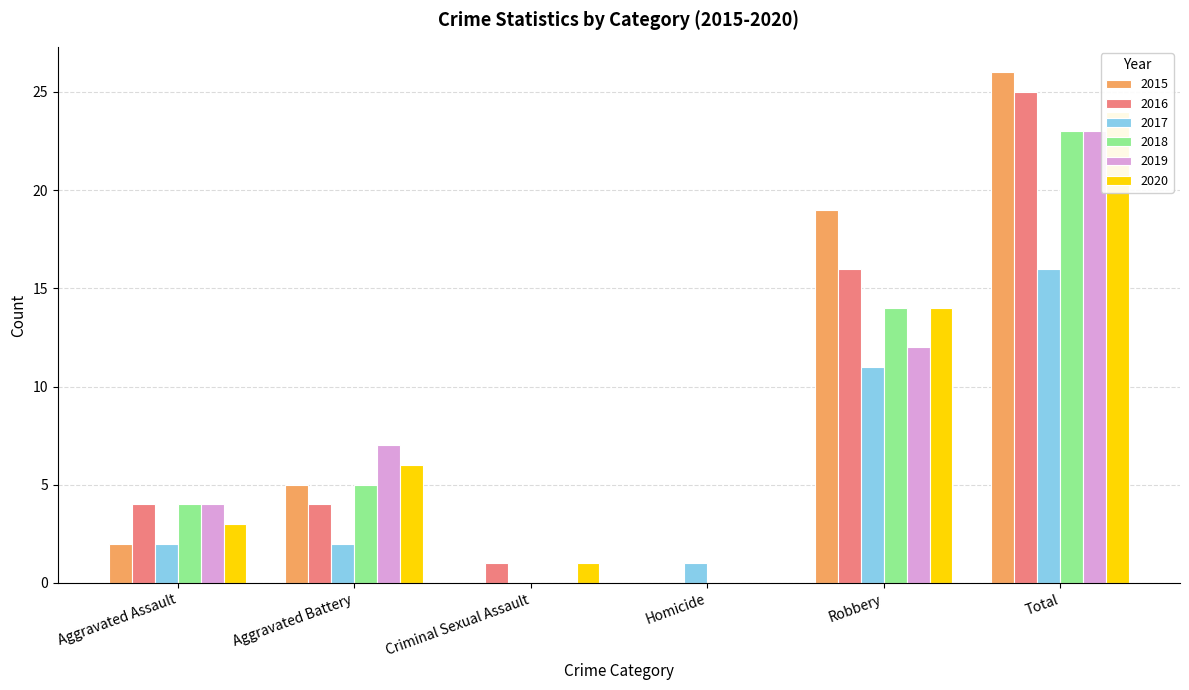

At which label does 2015 reach its peak?

Total